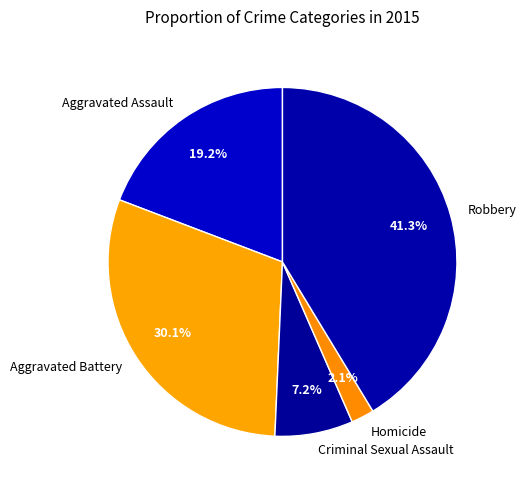

What is the ratio of the value at Criminal Sexual Assault to the value at Homicide?

3.4